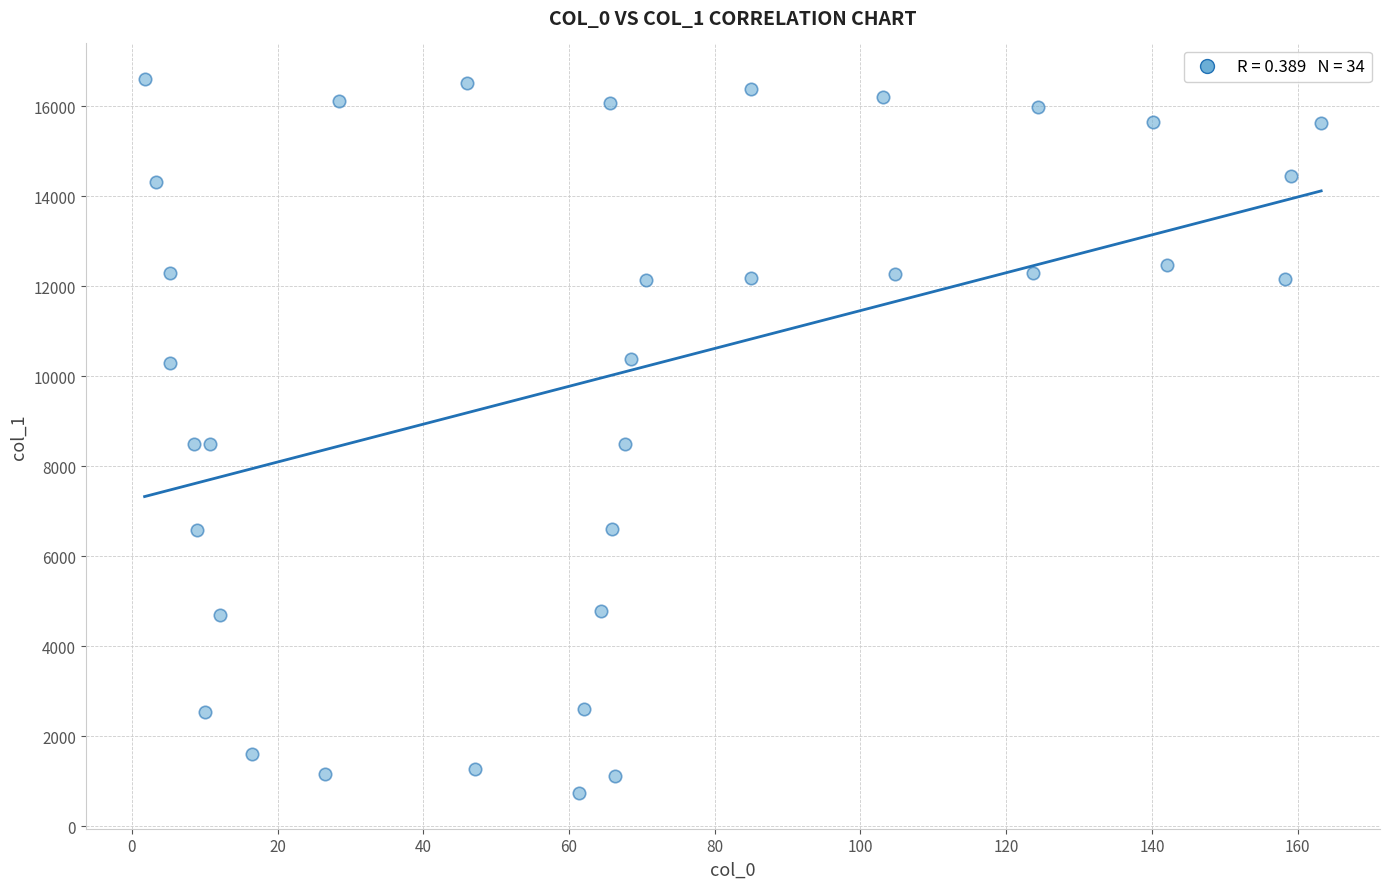

What is the range of Y values (max minus min)?

15864.8